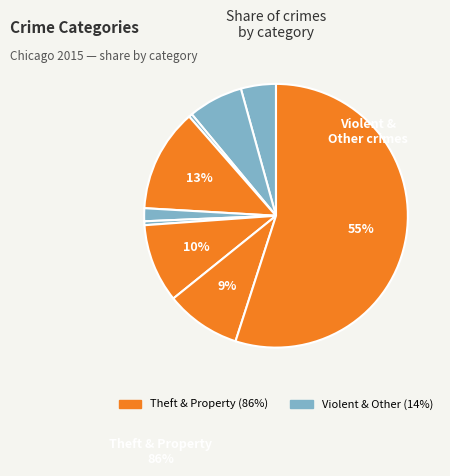

Count the number of slices in the pie.

9